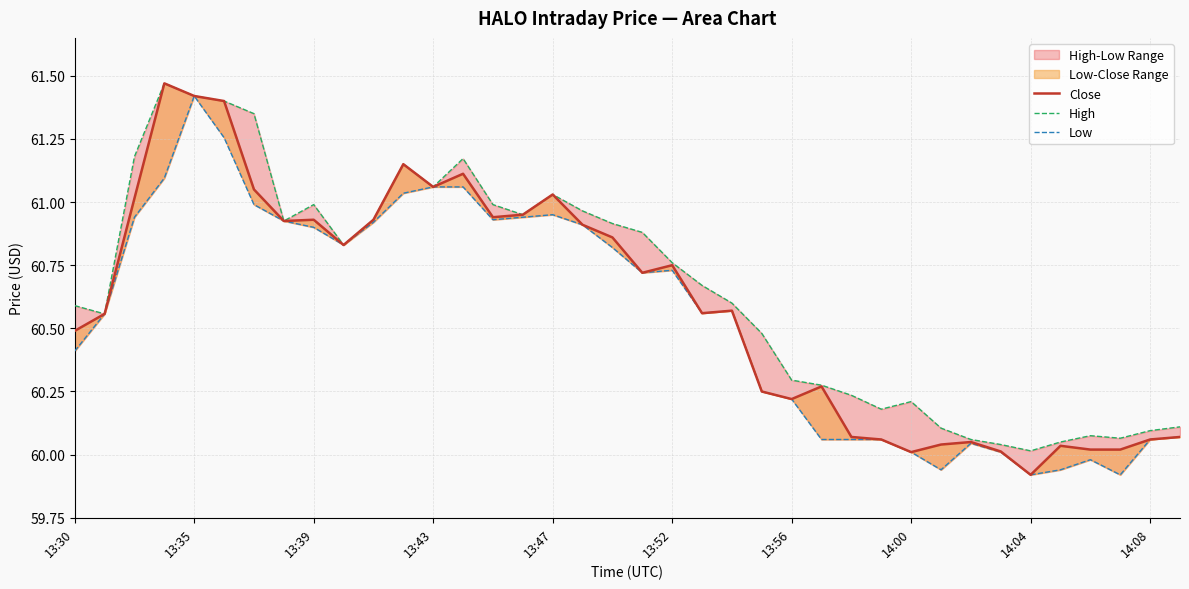

Count the number of categories in the chart.

38